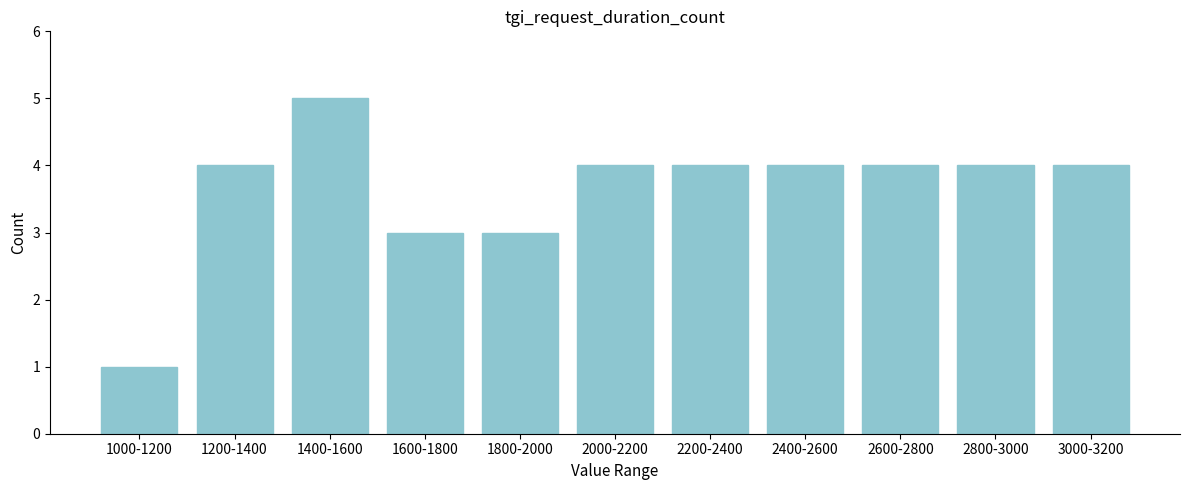

Reading left to right, extract all data points from this chart.

1	4	5	3	3	4	4	4	4	4	4